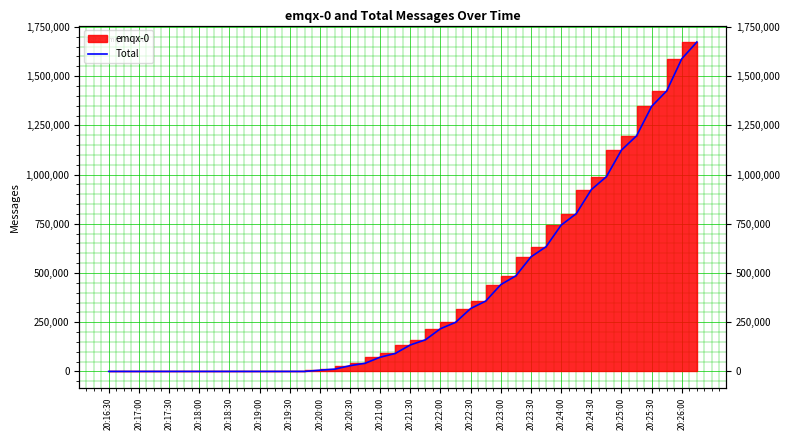

How many lines are shown in the chart?

1